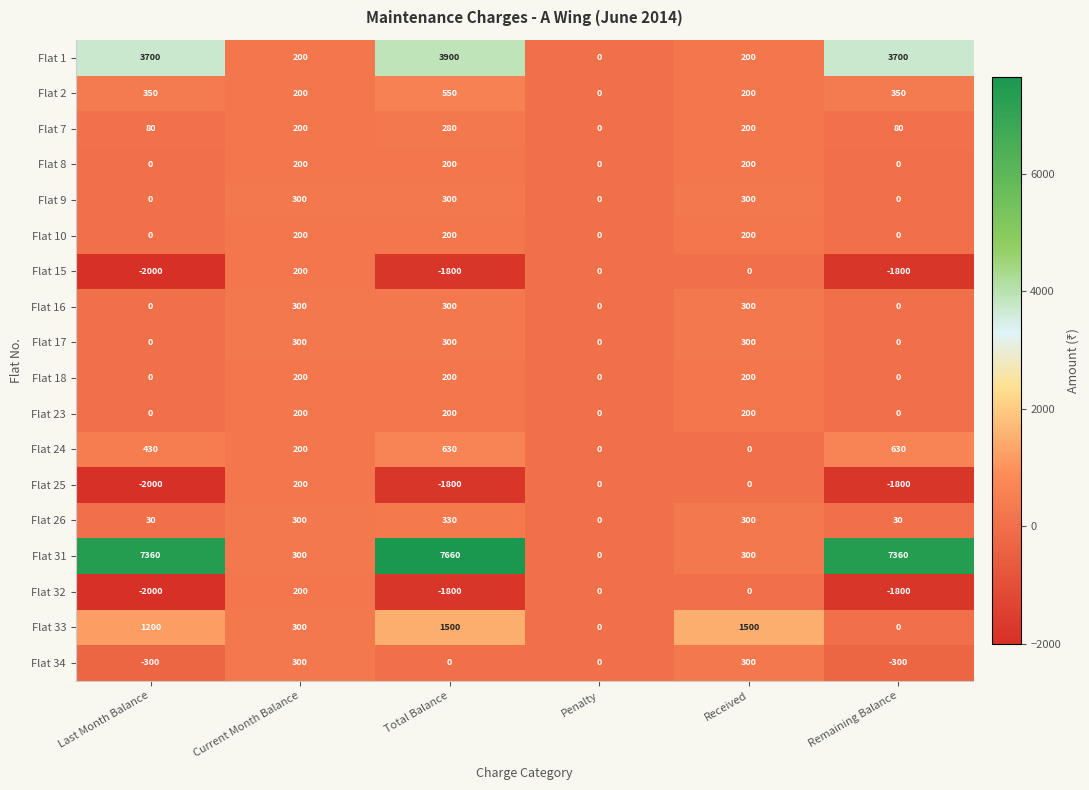

How many data points does each series have?

6